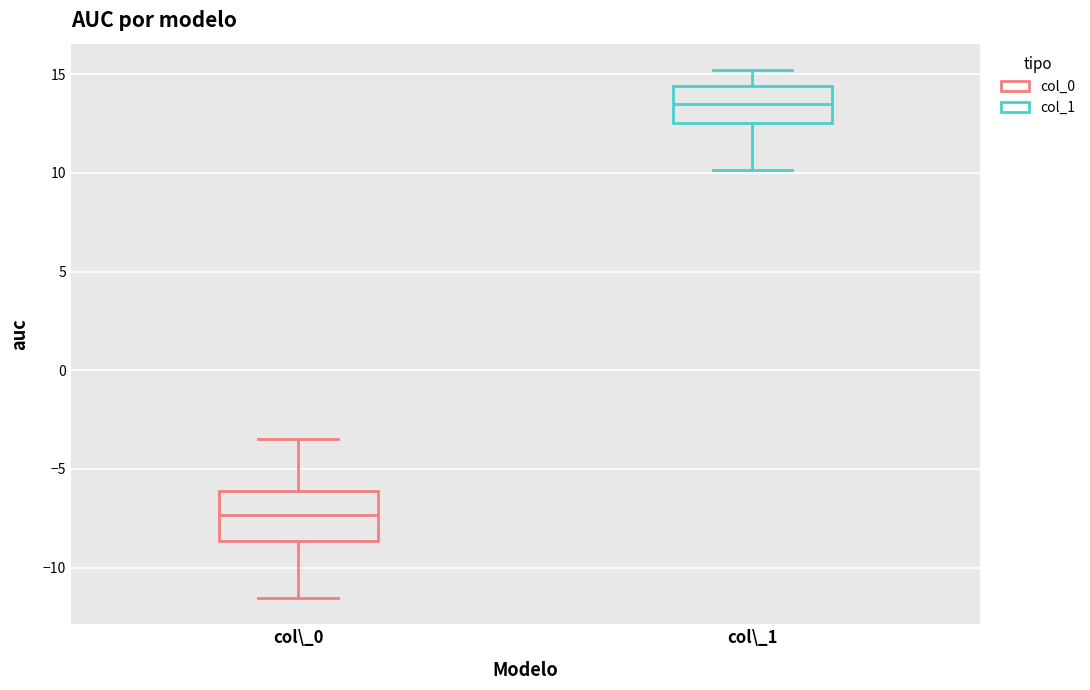

Where does the upper whisker of the box for col\_1 end on the y-axis? The values are not printed on the chart, so give them approximately, as read against the axis.

15.0